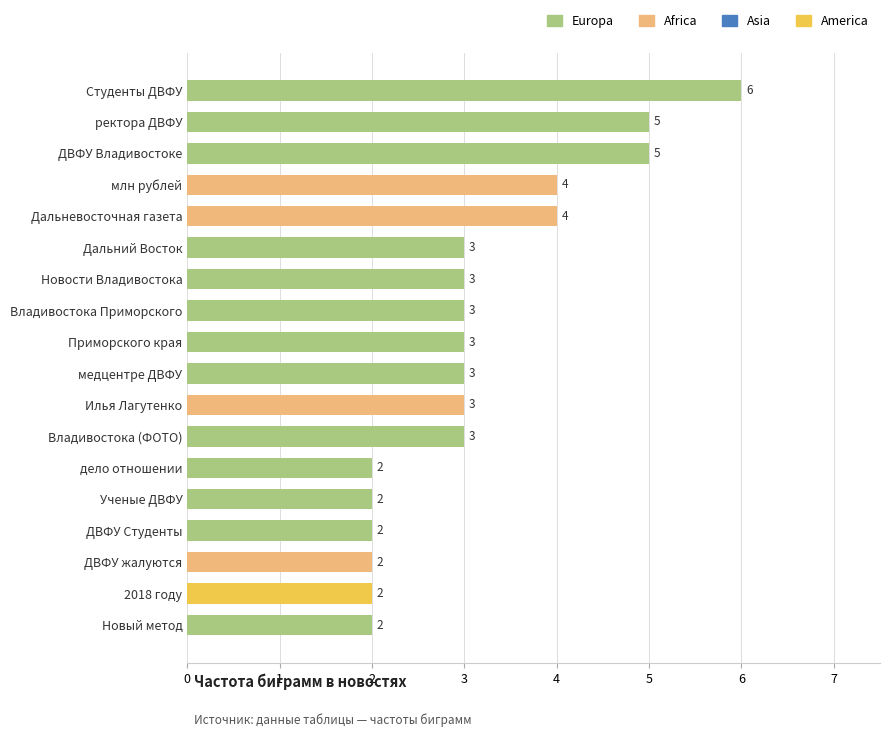

What position from the bottom is ДВФУ Владивостоке?

16